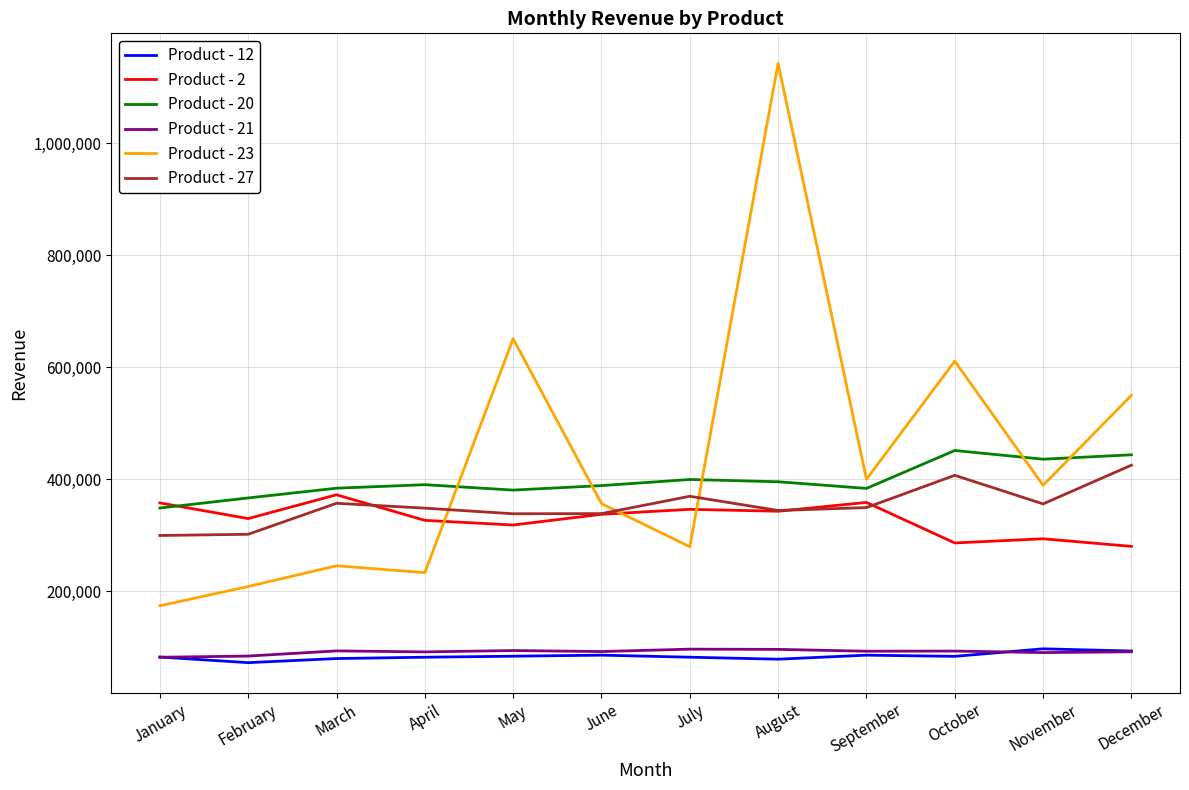

At which category is the sum across all series the highest?

August